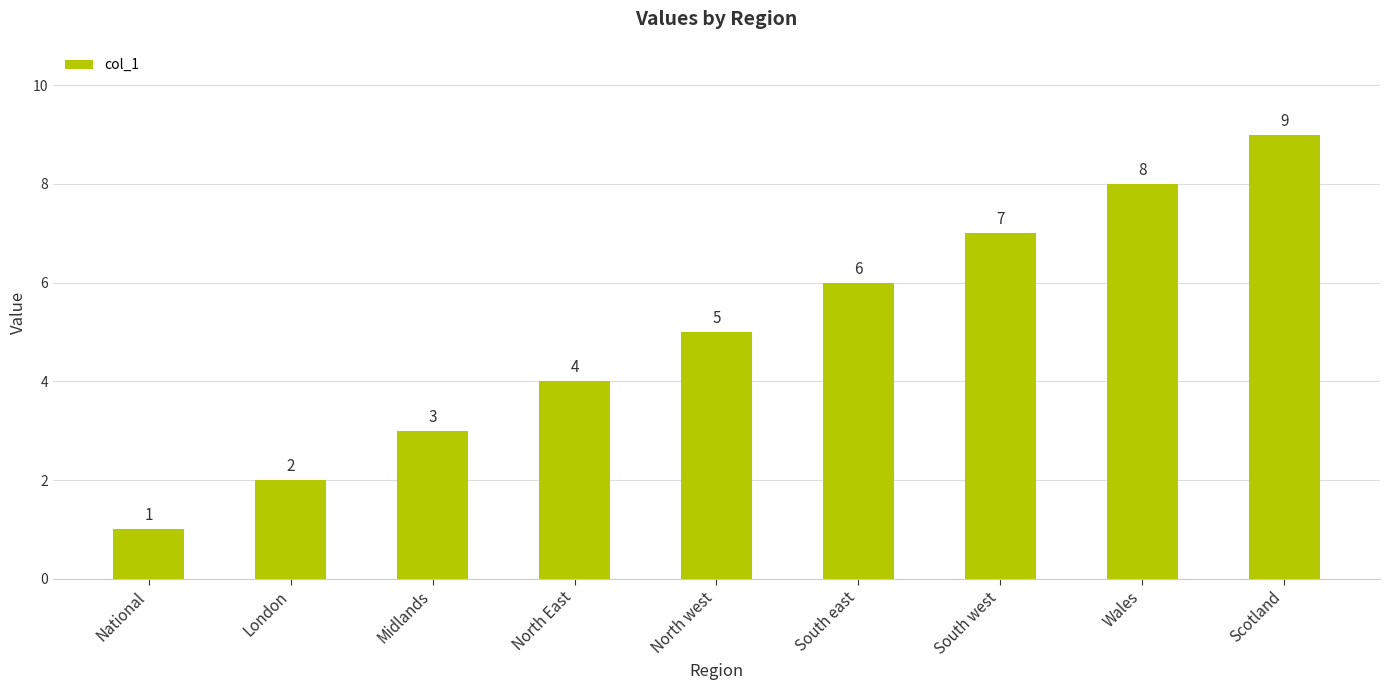

Read the value at Wales.

8